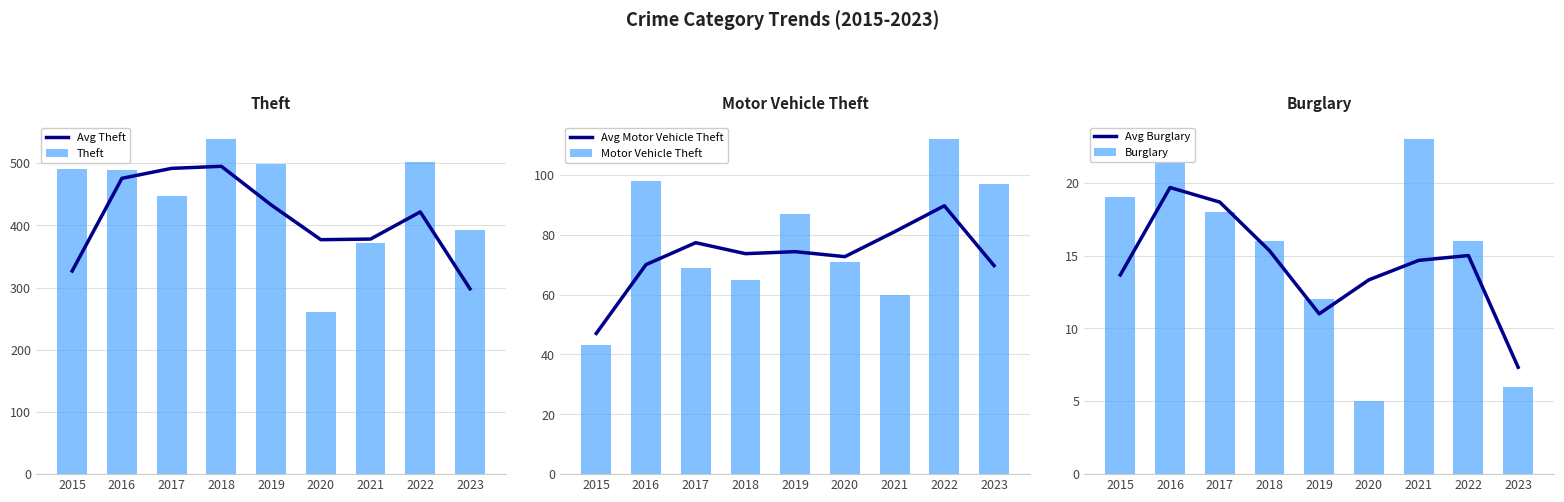

At which category does the chart reach its peak across all series?

2018